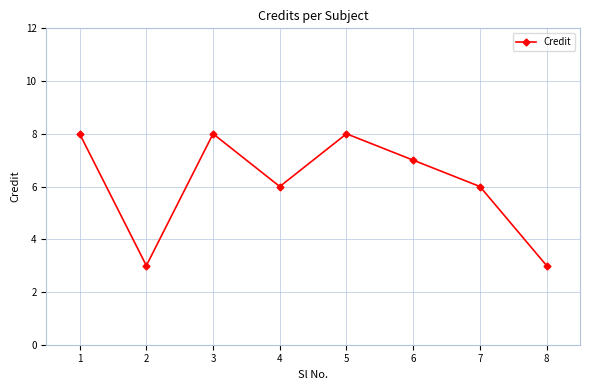

What is the difference between the values at 5 and 4?

2